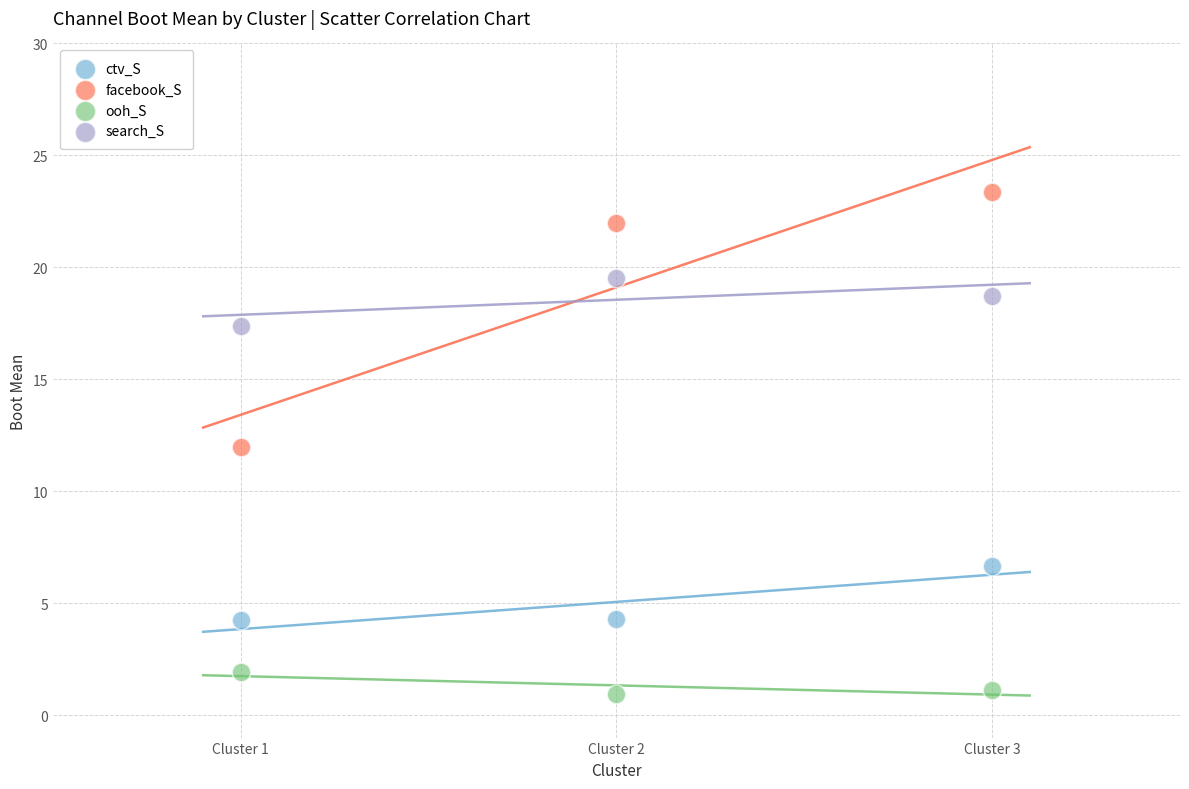

Across all data points, what is the average Y value?

11.0